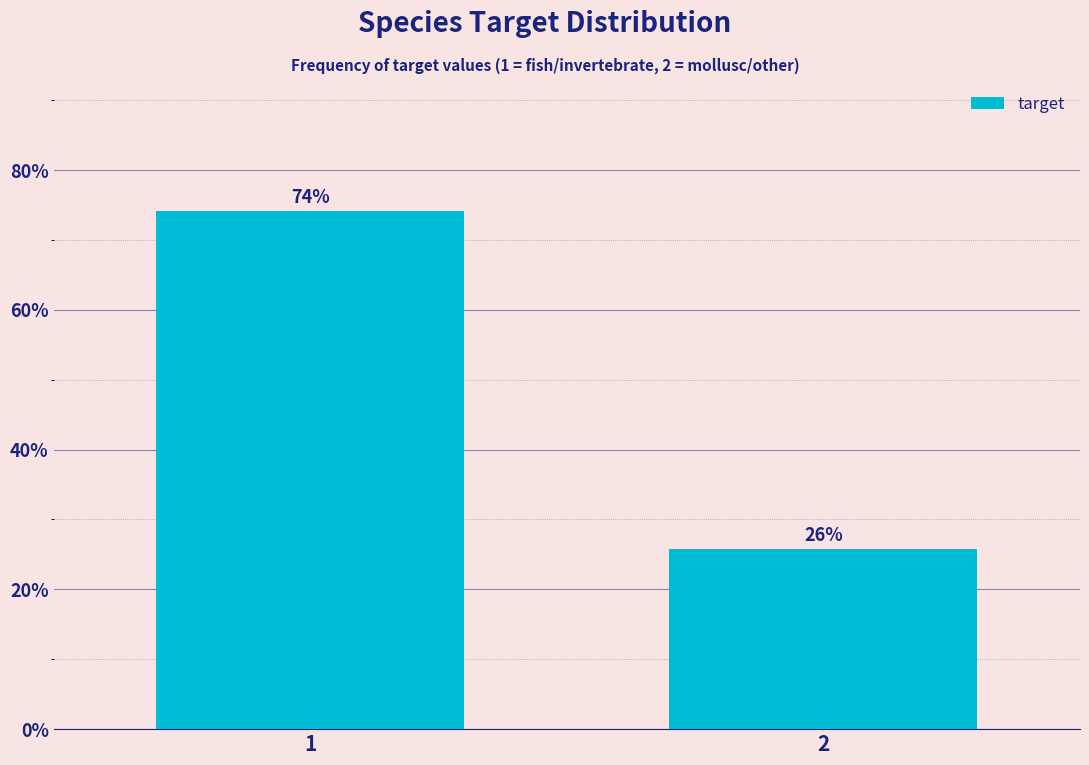

What is the sum of the values at 1 and 2?

100.0